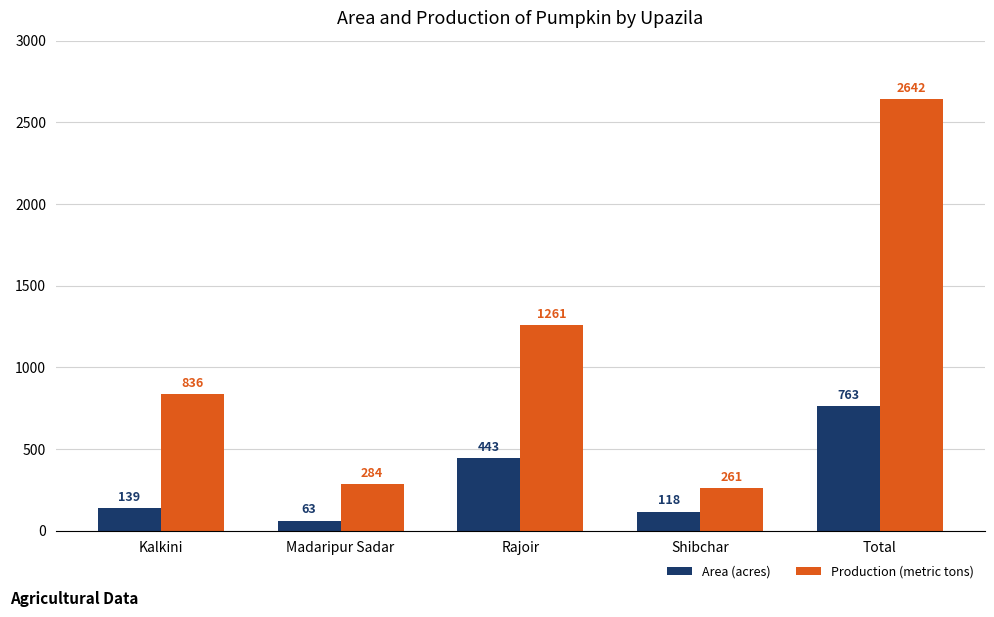

What is the average value of the Production (metric tons) series?

1057